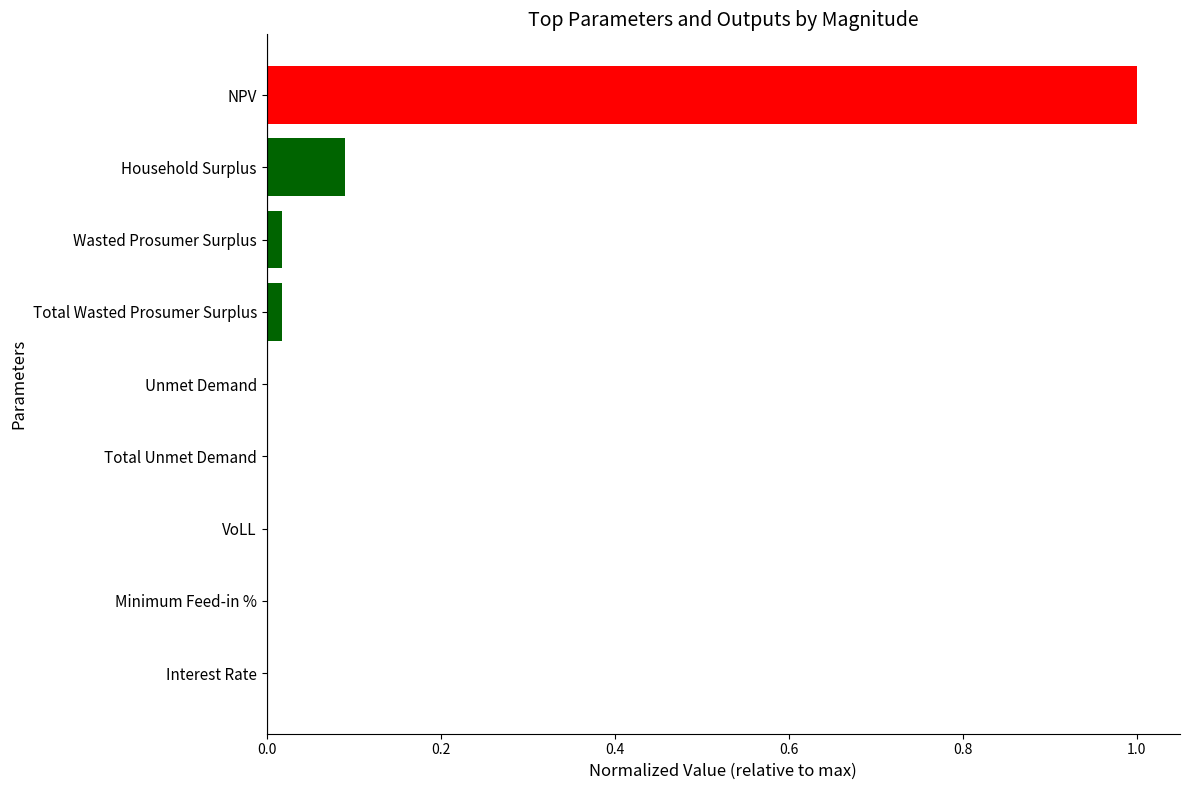

What is the sum of all values?

1.1